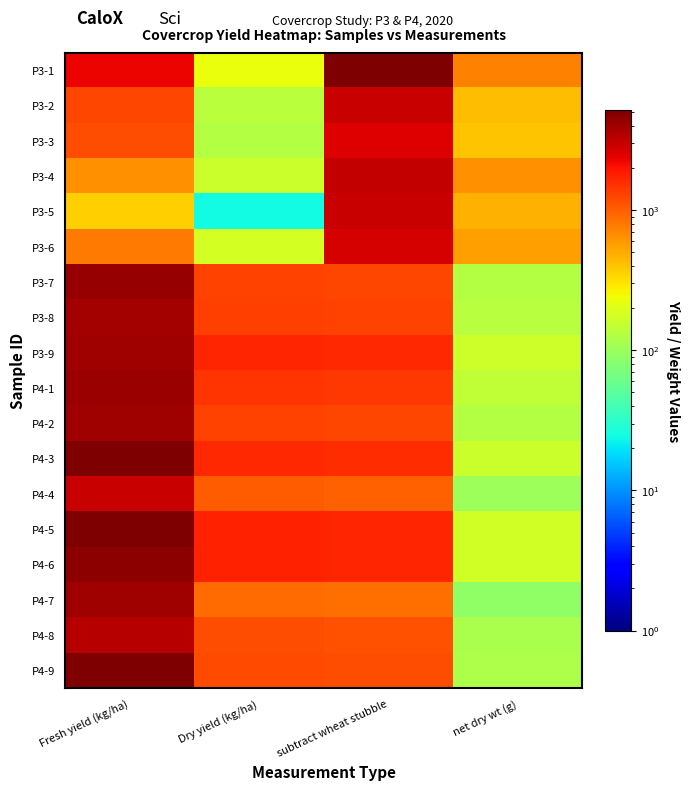

Between net dry wt (g) and Dry yield (kg/ha), which is larger?

net dry wt (g)